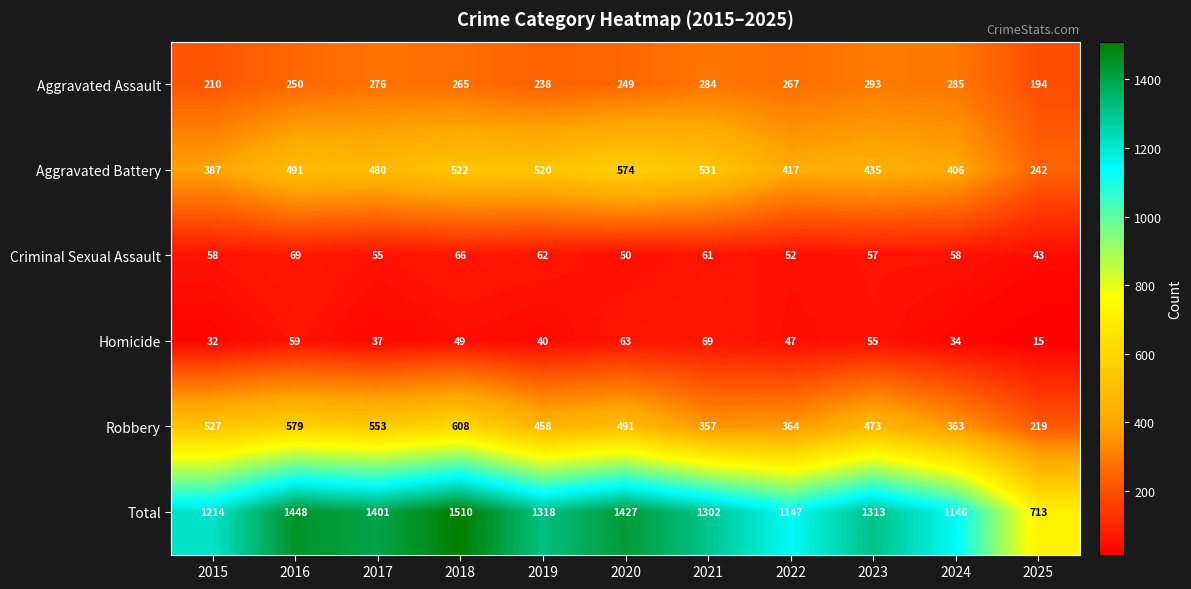

At which category does the chart reach its minimum across all series?

2025